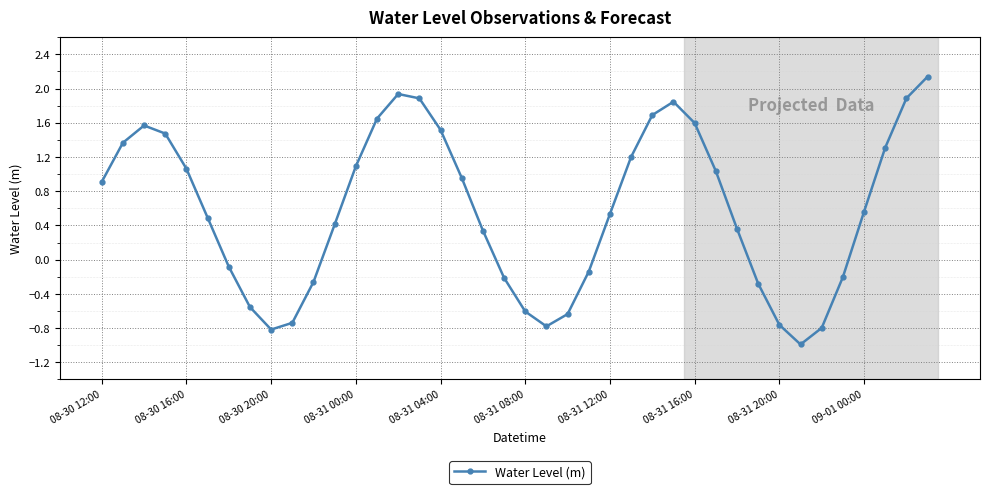

How many points are lower than both their immediate neighbors (excluding endpoints)?

3